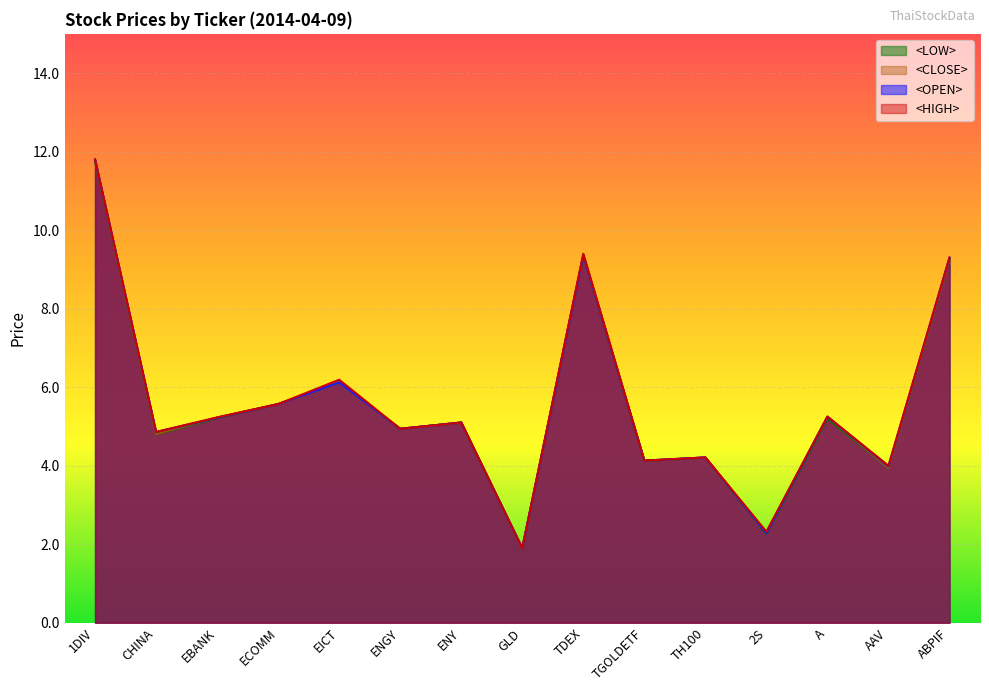

At which label does <OPEN> first exceed 5?

1DIV